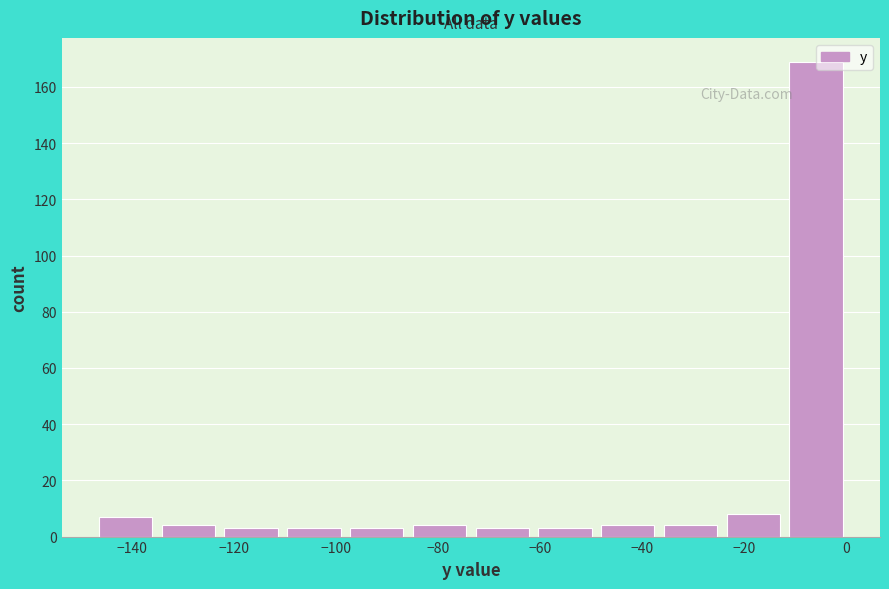

Reading left to right, list every bar in this chart as the range it spans on the x-axis followed by its height. Neither the bar edges nor the heights are printed on the chart, so give them approximately, as read against the axes.

-148 to -136: 8
-136 to -122: 4
-122 to -110: 4
-110 to -98: 4
-98 to -86: 4
-86 to -74: 4
-74 to -62: 4
-62 to -50: 4
-50 to -36: 4
-36 to -24: 4
-24 to -12: 8
-12 to 0: 170